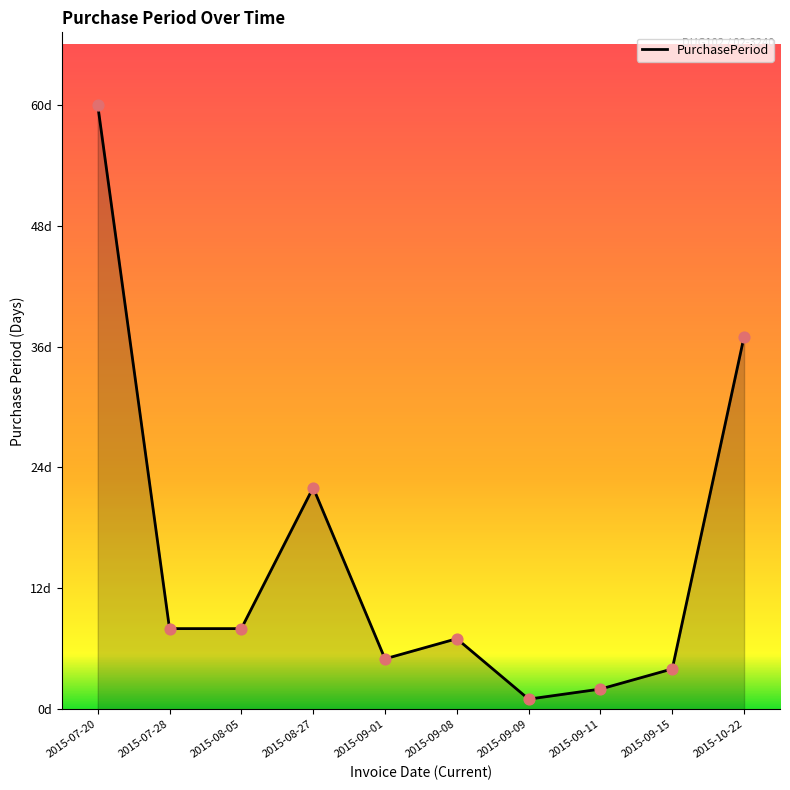

Approximately how many times larger is the value at 2015-09-11 compared to 2015-10-22?

0.1